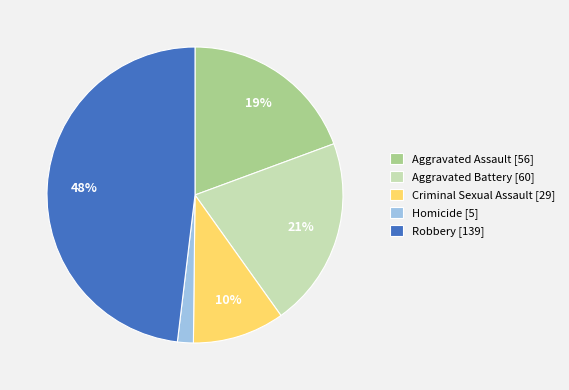

Do Aggravated Battery and Homicide together represent more than half of the pie?

No